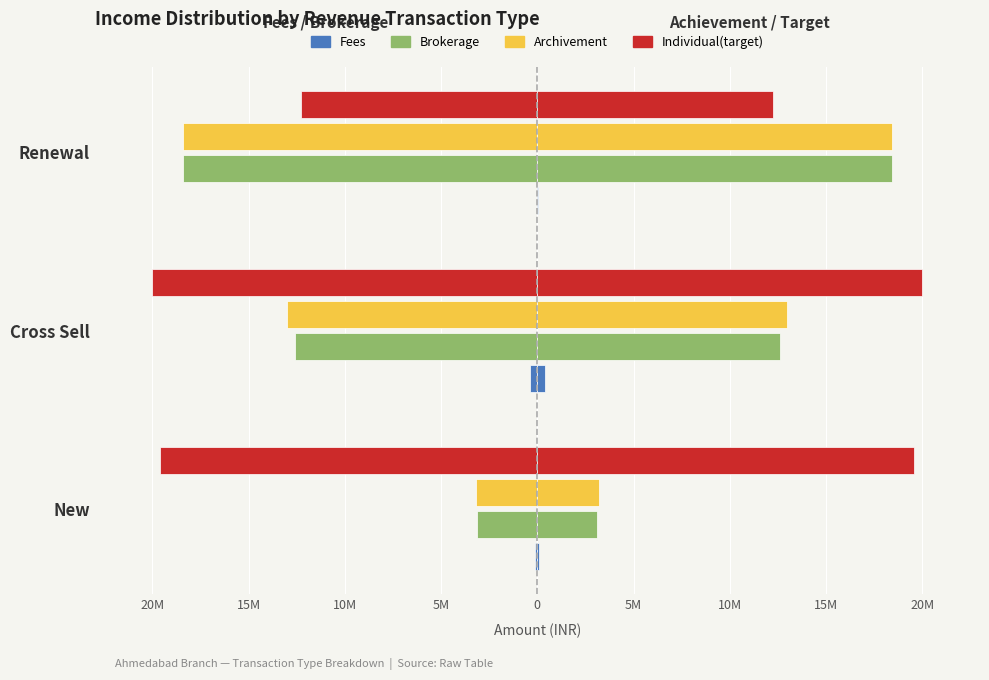

How many distinct data groups are displayed?

4